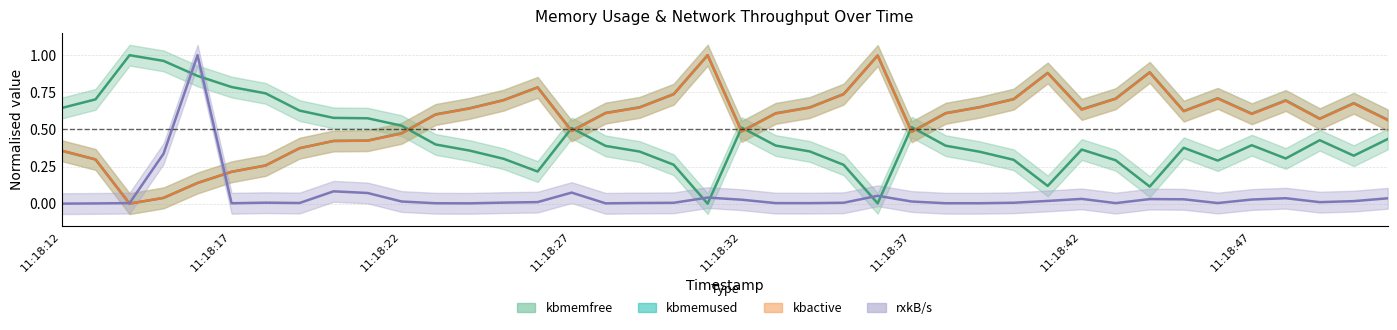

What is the maximum value shown in the chart?

1.0